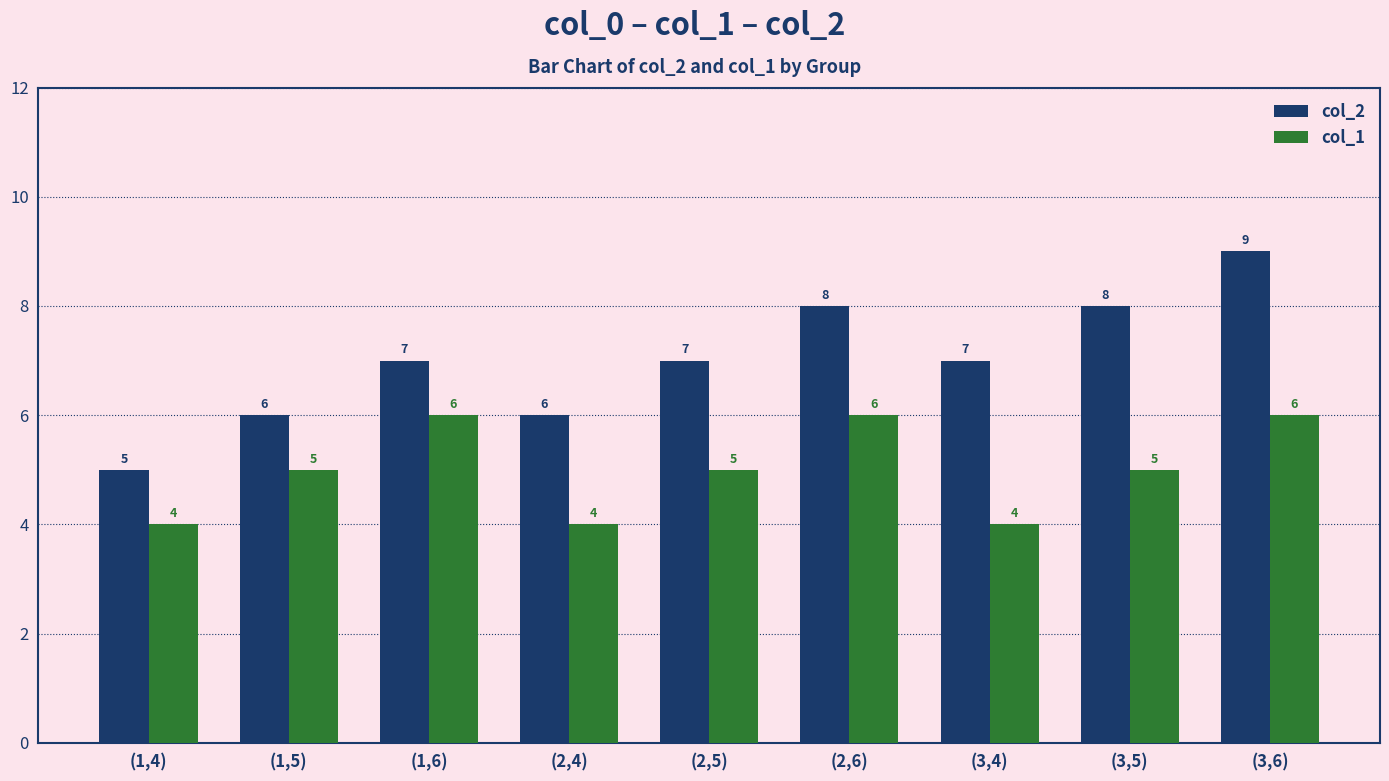

Which series has the largest range (max minus min)?

col_2